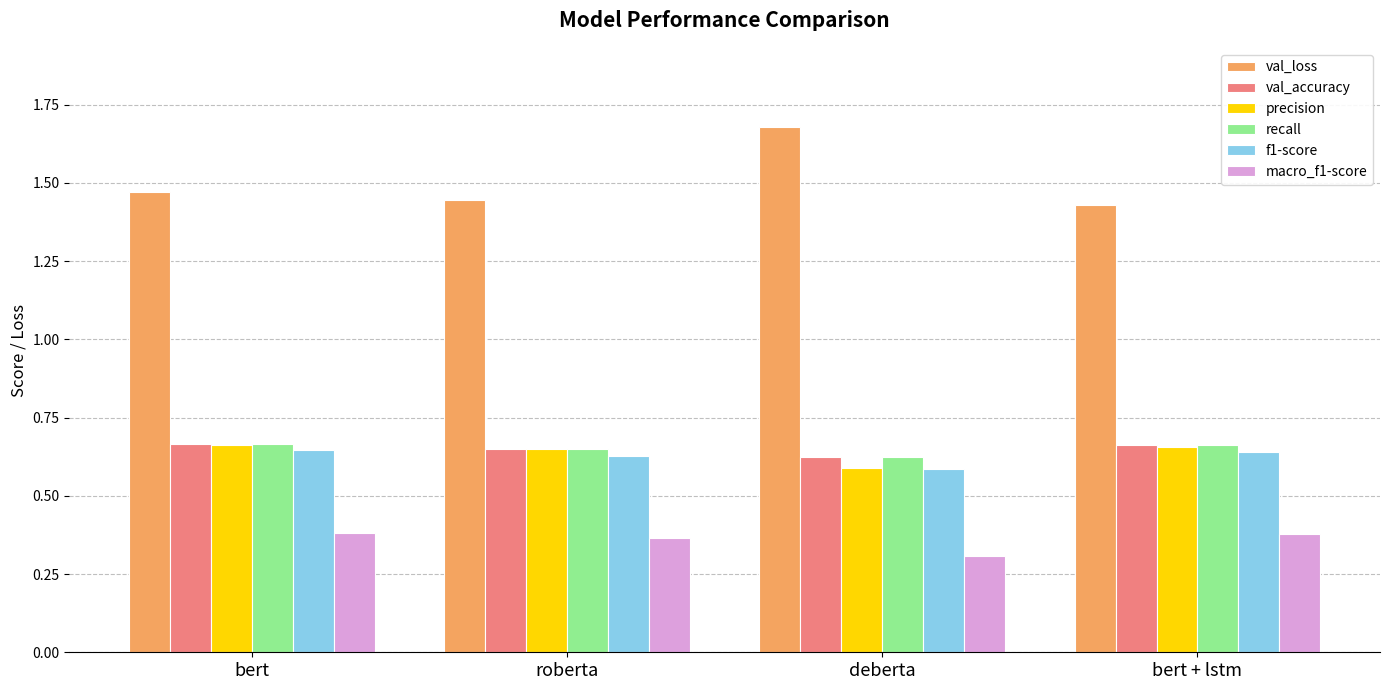

Is the value of macro_f1-score at deberta greater than the value of precision at roberta?

No